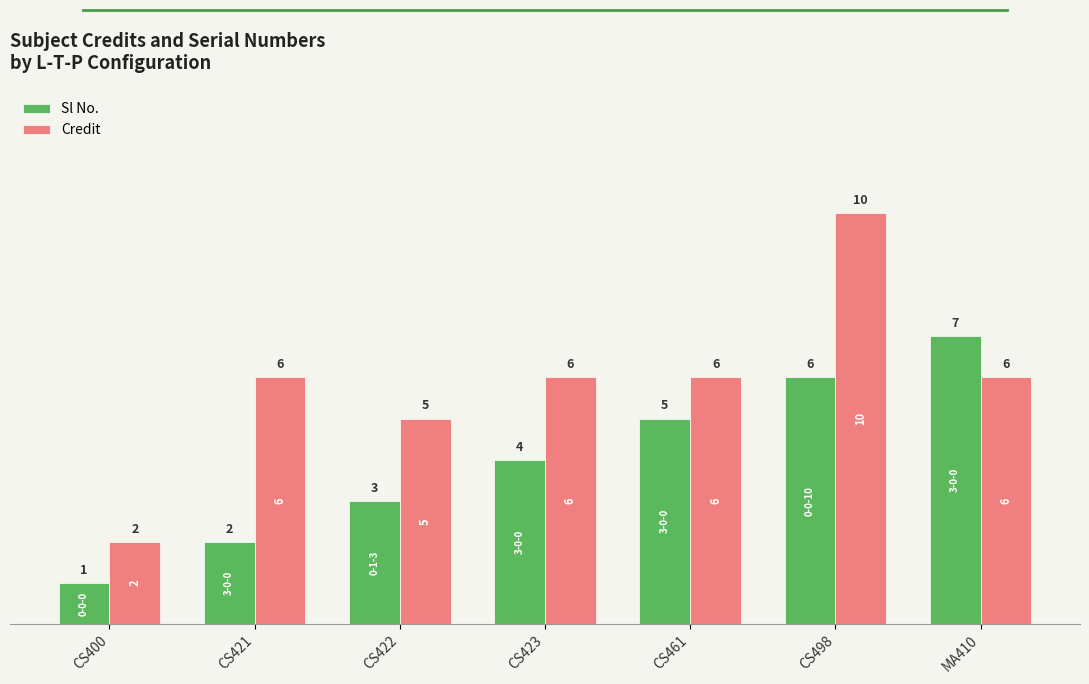

At which label does Credit reach its peak?

CS498